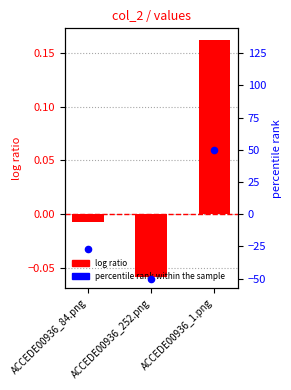

Which series has the largest total across all categories?

col_2